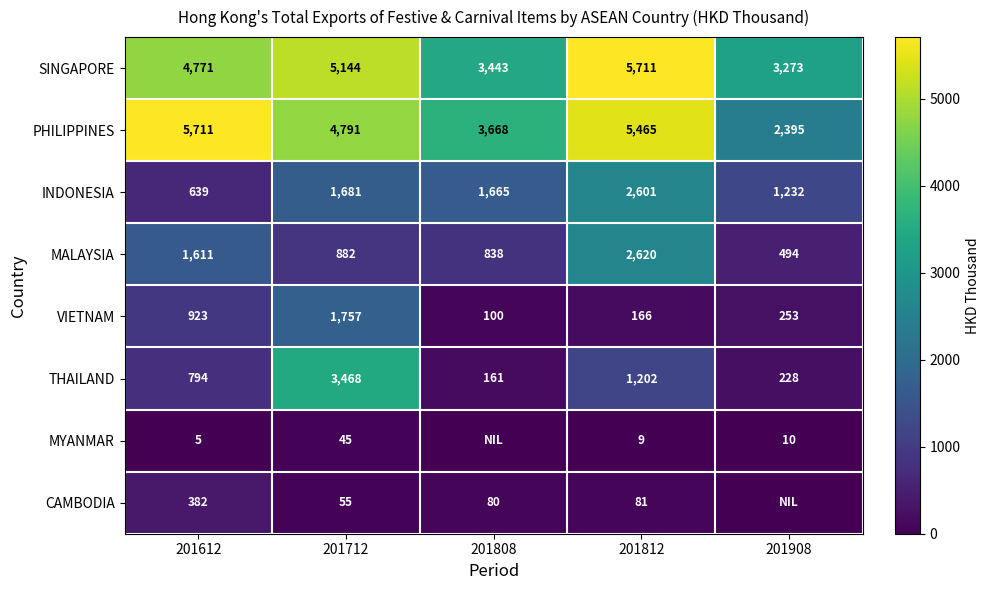

Is it true that INDONESIA equals 304 at 201612?

False